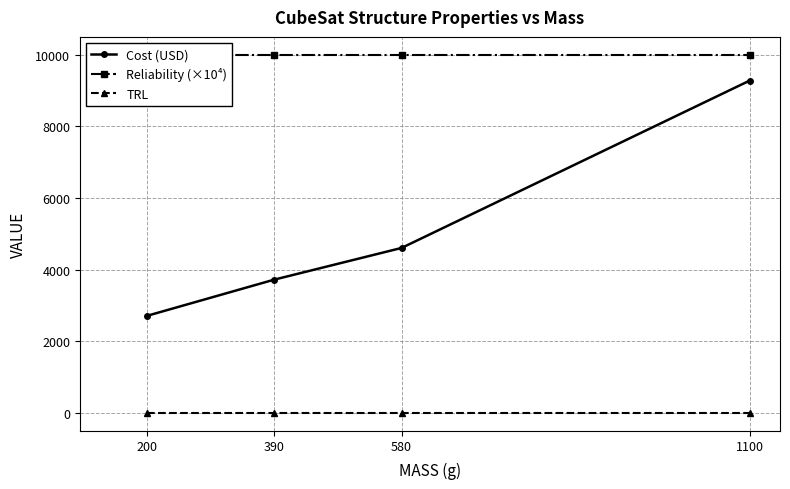

Is it true that Reliability (×10⁴) equals 15275.6 at 1100?

False